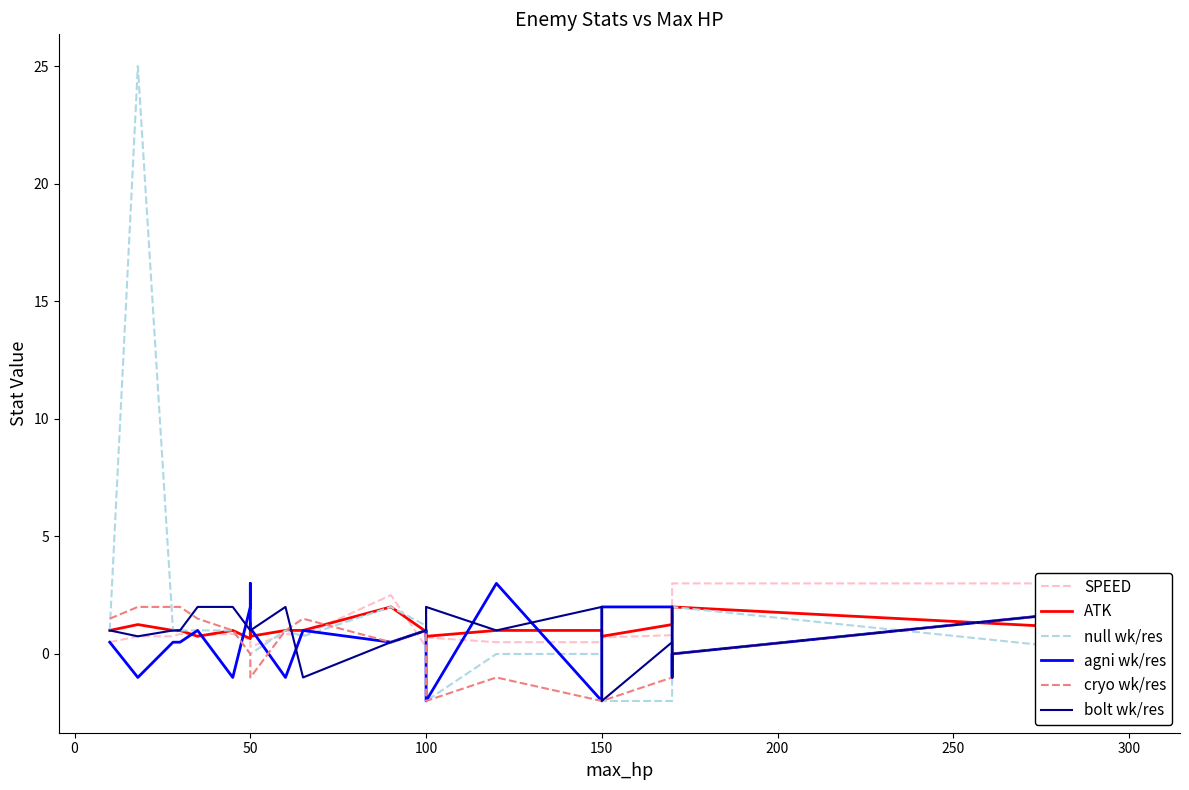

True or false: SPEED has a value of 0.2 at 100.

False